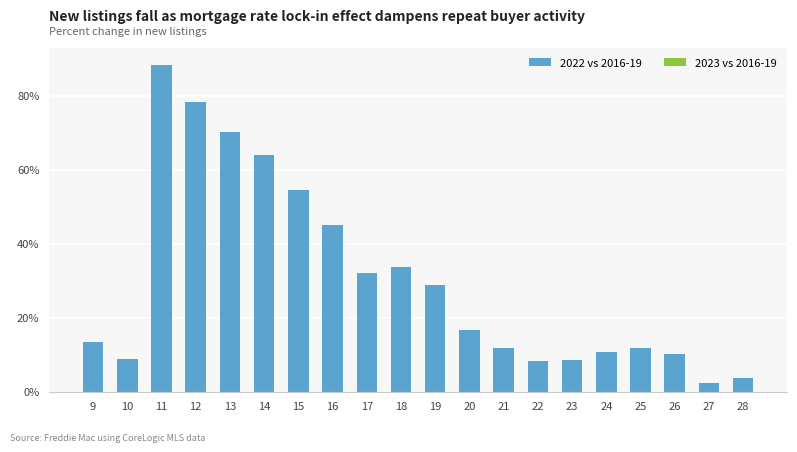

List the labels in order of value, largest first.

11, 12, 13, 14, 15, 16, 18, 17, 19, 20, 9, 25, 21, 24, 26, 10, 23, 22, 28, 27